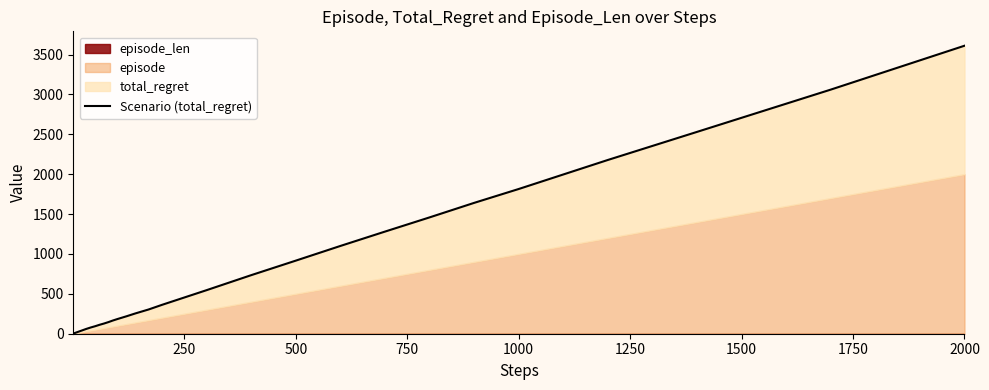

Where is the data nearest to the value 1806?

1000